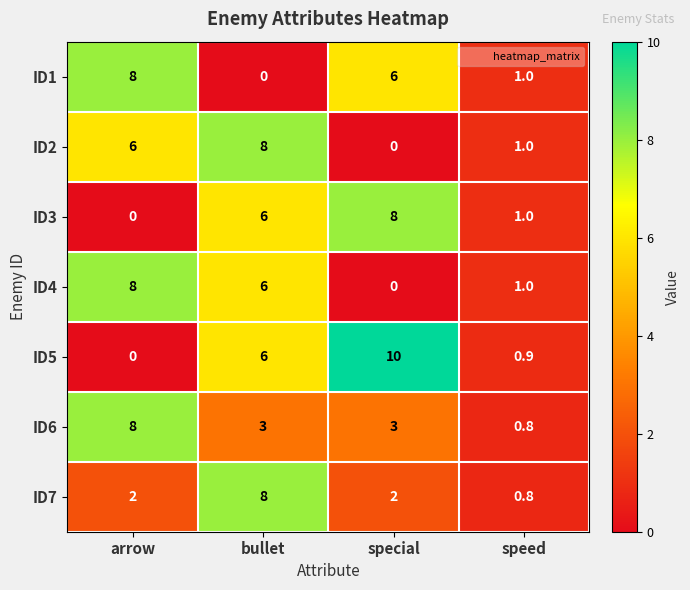

At which category does the chart reach its peak across all series?

special